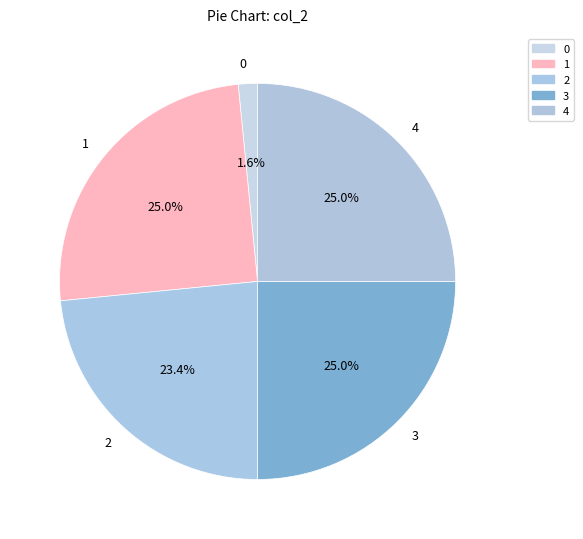

Does any single category account for the majority?

No